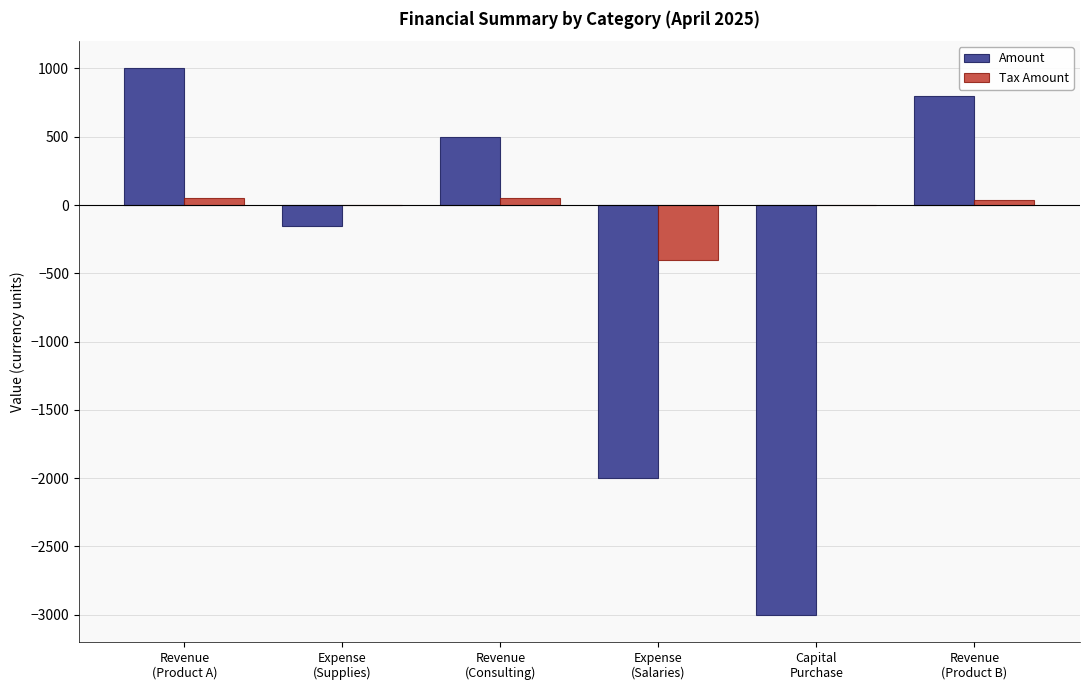

What is the maximum value for Amount?

1000